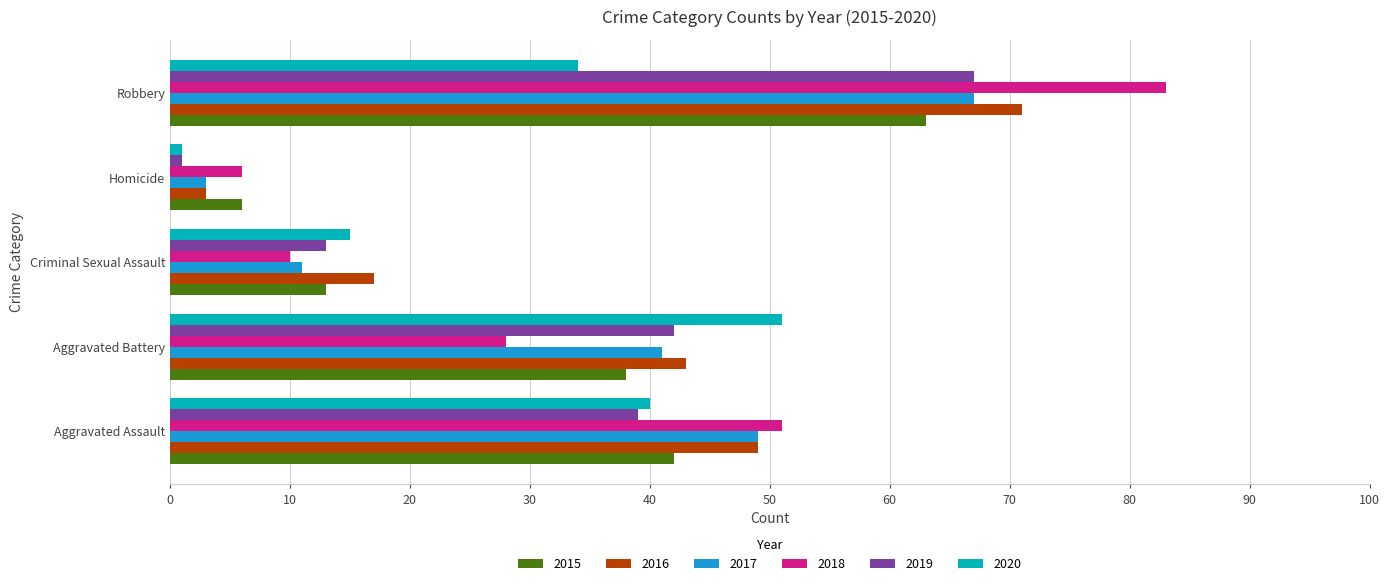

What is the difference between the maximum and minimum values in the 2016 series?

68